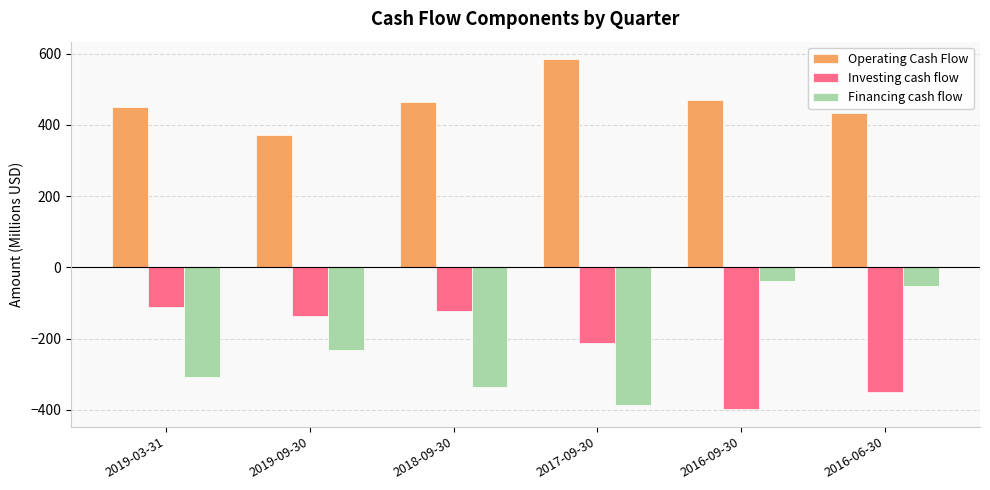

Reading left to right, list all the values displayed in this chart.

Operating Cash Flow: 451.0	372.7	463.6	584.9	470.3	435.0
Investing cash flow: -112.3	-137.2	-121.6	-212.2	-398.1	-350.9
Financing cash flow: -308.3	-230.9	-336.5	-386.3	-37.9	-52.6